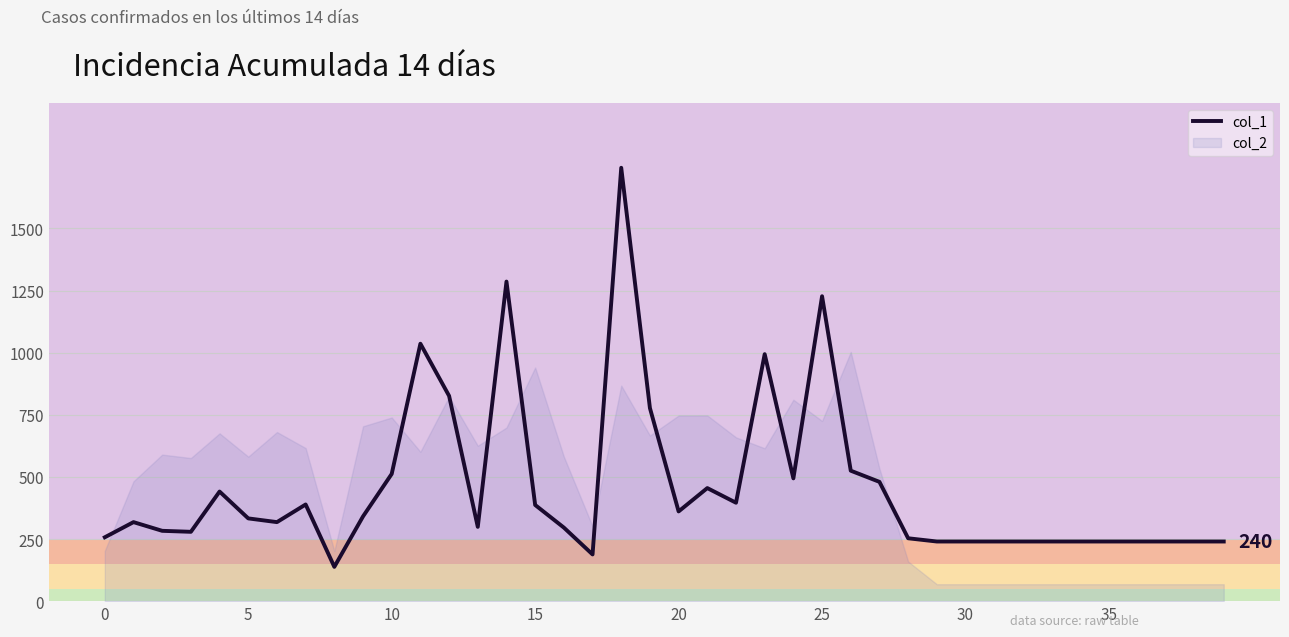

What is the maximum value for col_1?

1744